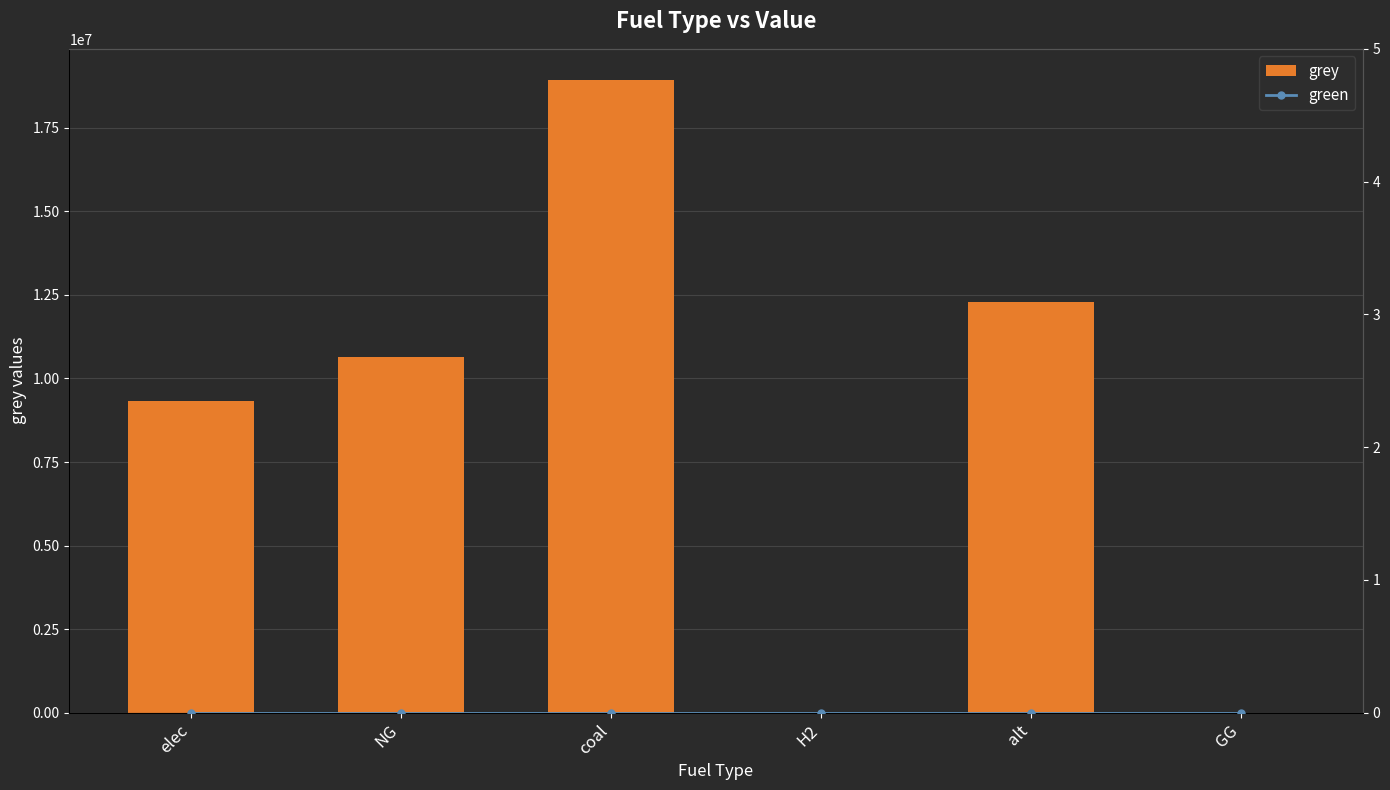

Is it true that grey equals 12288253.3 at alt?

True